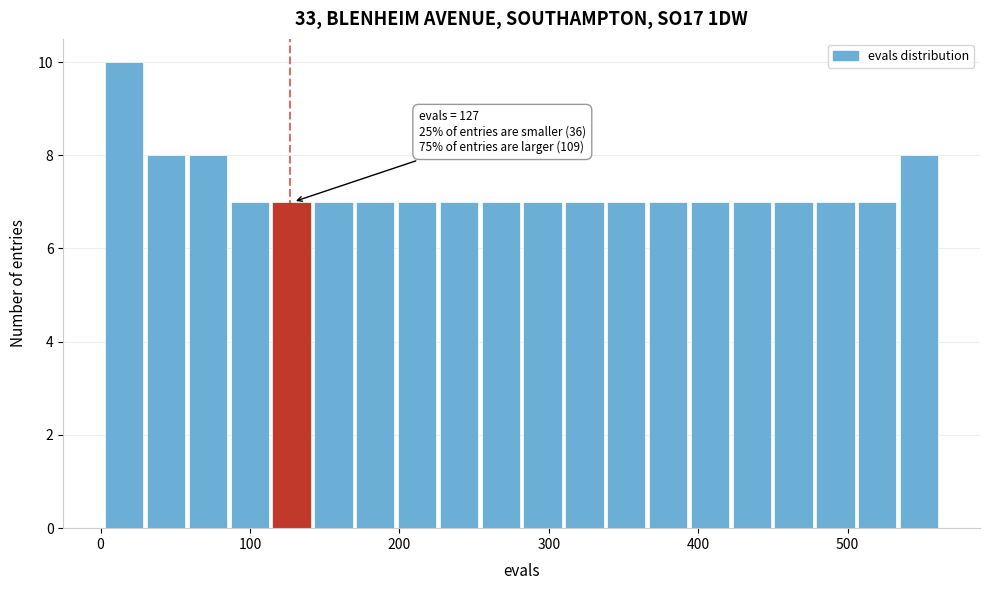

Read against the x-axis, roughly where is the centre of the tallest bar?

20